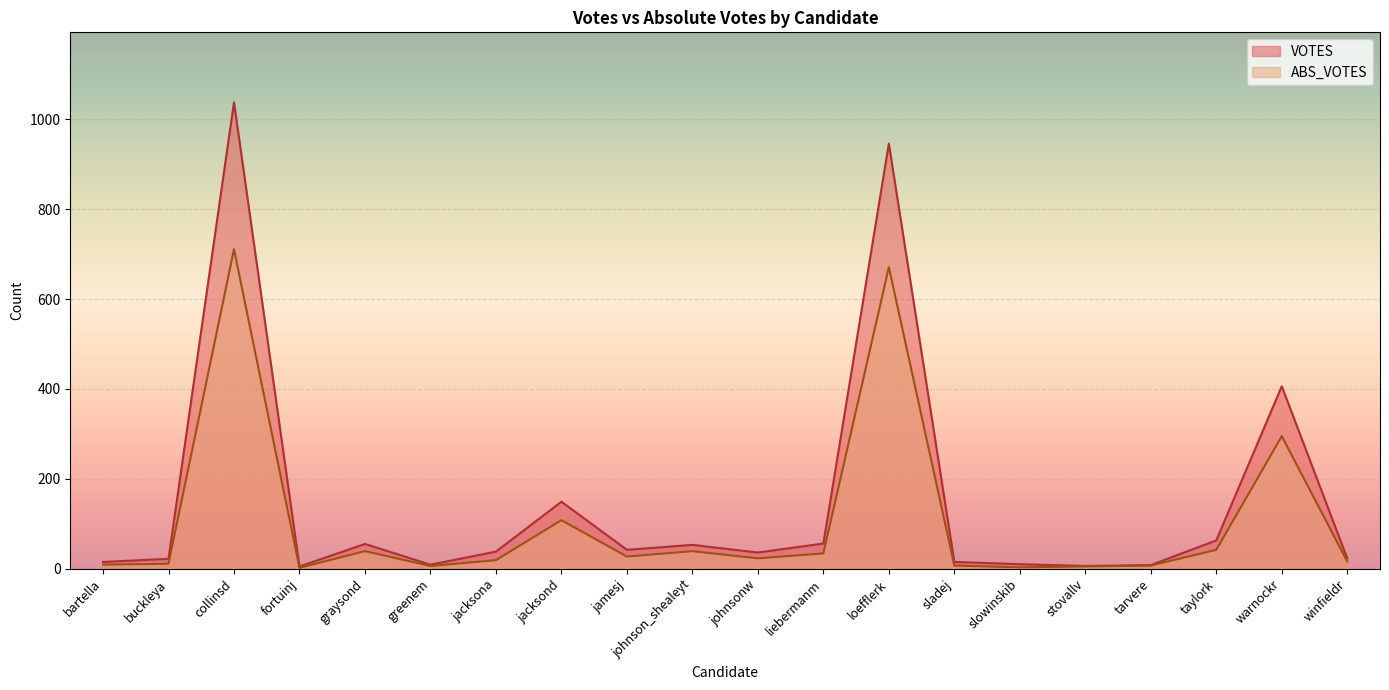

At which label does VOTES reach its peak?

collinsd